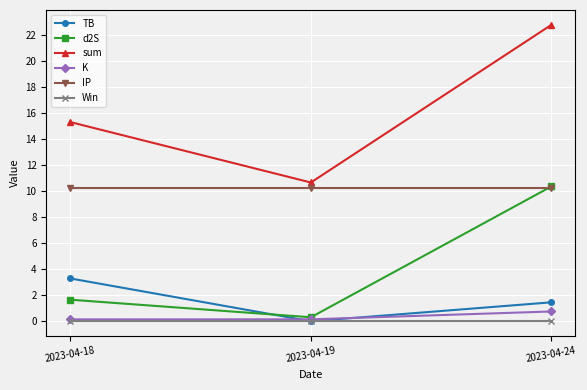

What is the value of the IP point at the 3rd from the left?

10.2